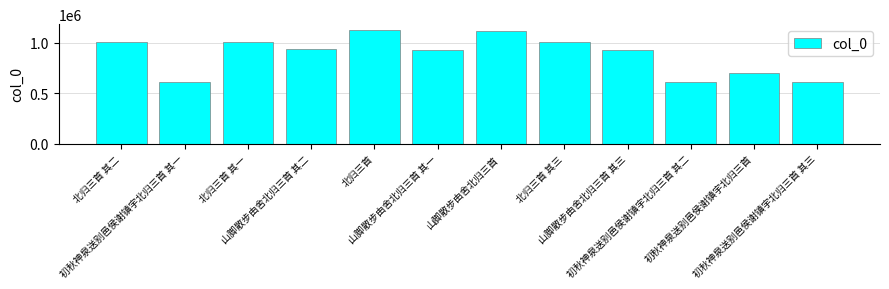

Are the bars grouped side by side (vs. stacked)?

No